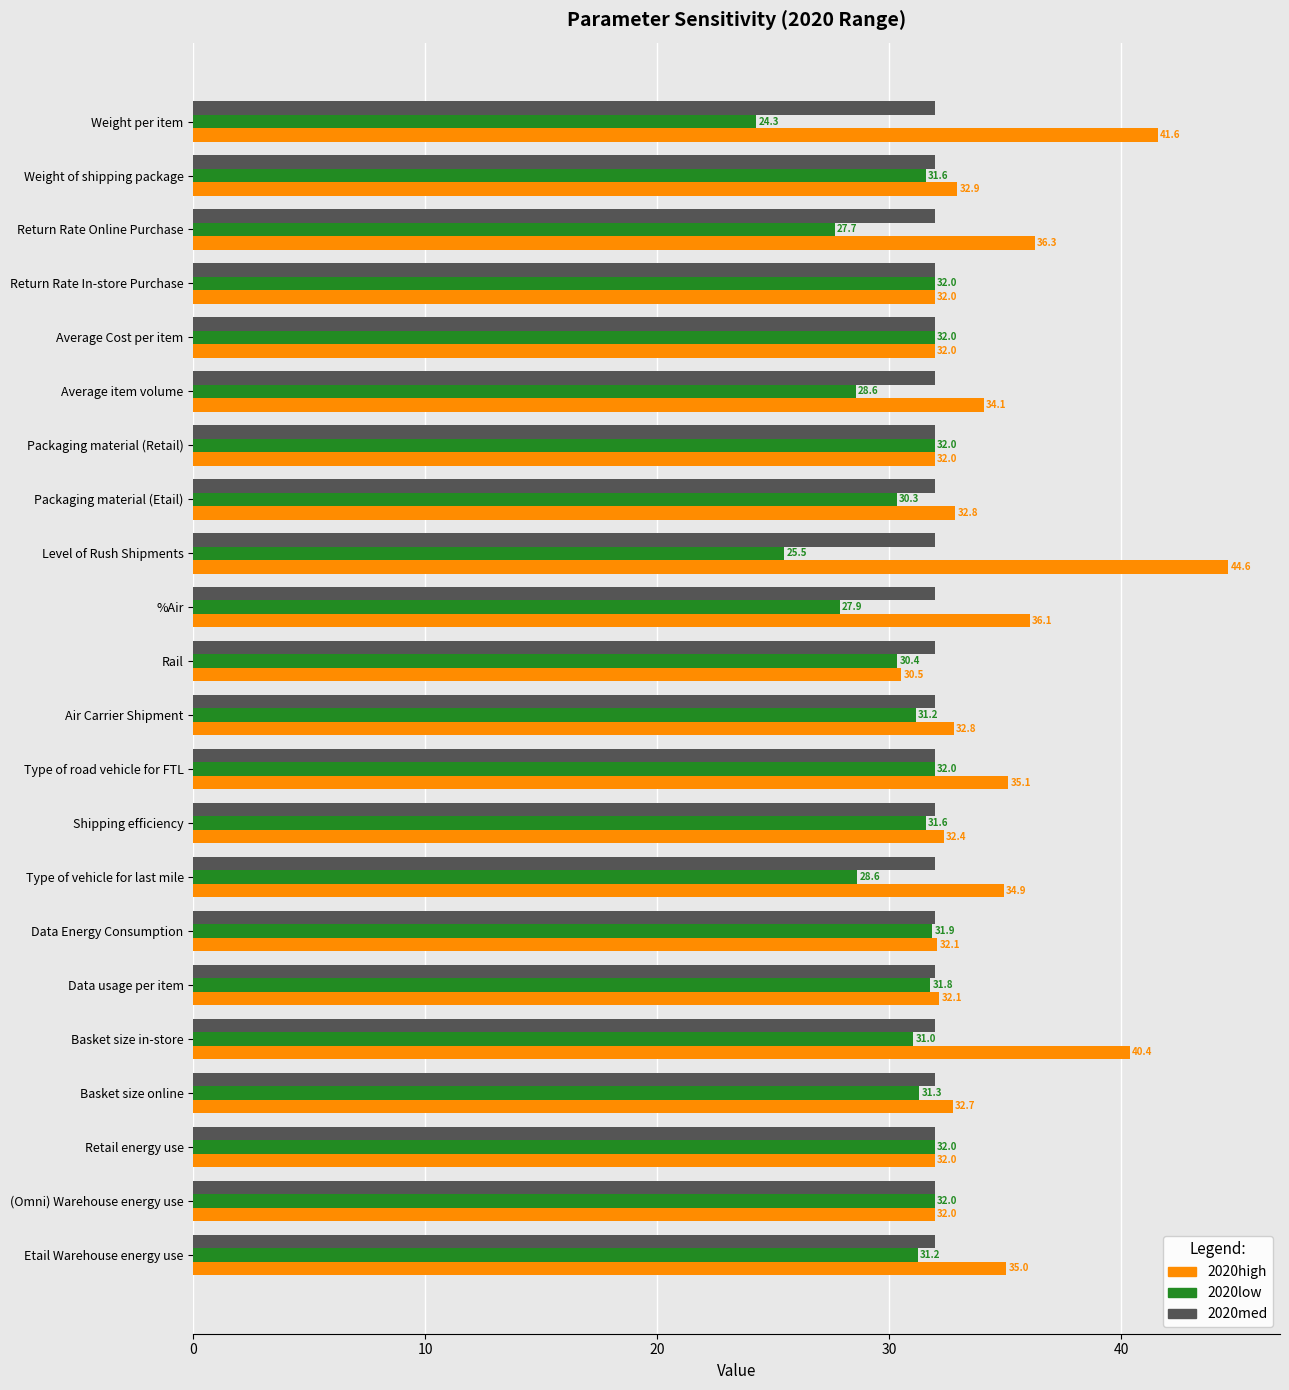

Rank the series by their average value, from lowest to highest.

2020low, 2020med, 2020high